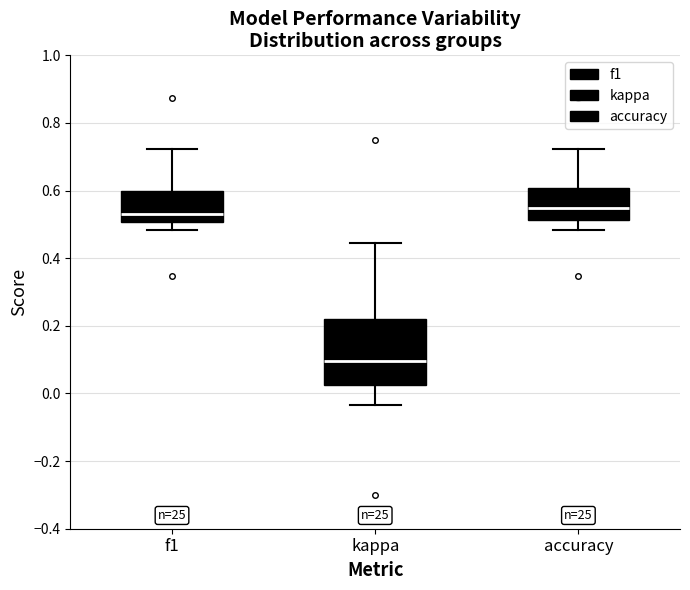

Reading left to right, read every box against the y-axis: the position of its median line, the range the box covers, and the ends of its whiskers. The values are not printed on the chart, so give them approximately, as read against the axis.

f1: median 0.54, box 0.50 to 0.60, whiskers 0.48 to 0.72
kappa: median 0.10, box 0.02 to 0.22, whiskers -0.04 to 0.44
accuracy: median 0.54, box 0.52 to 0.60, whiskers 0.48 to 0.72